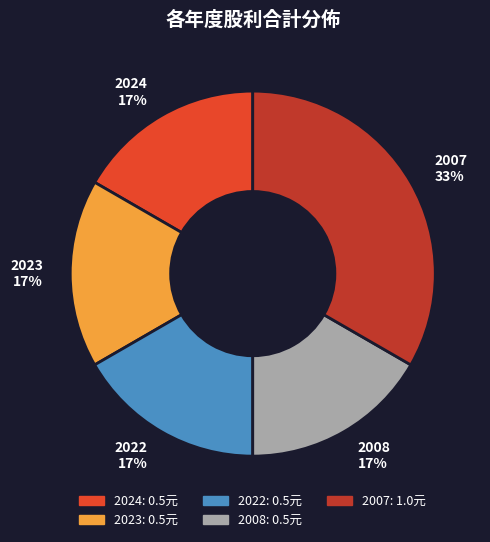

What percentage is the 2022 slice, to the nearest percent?

17%